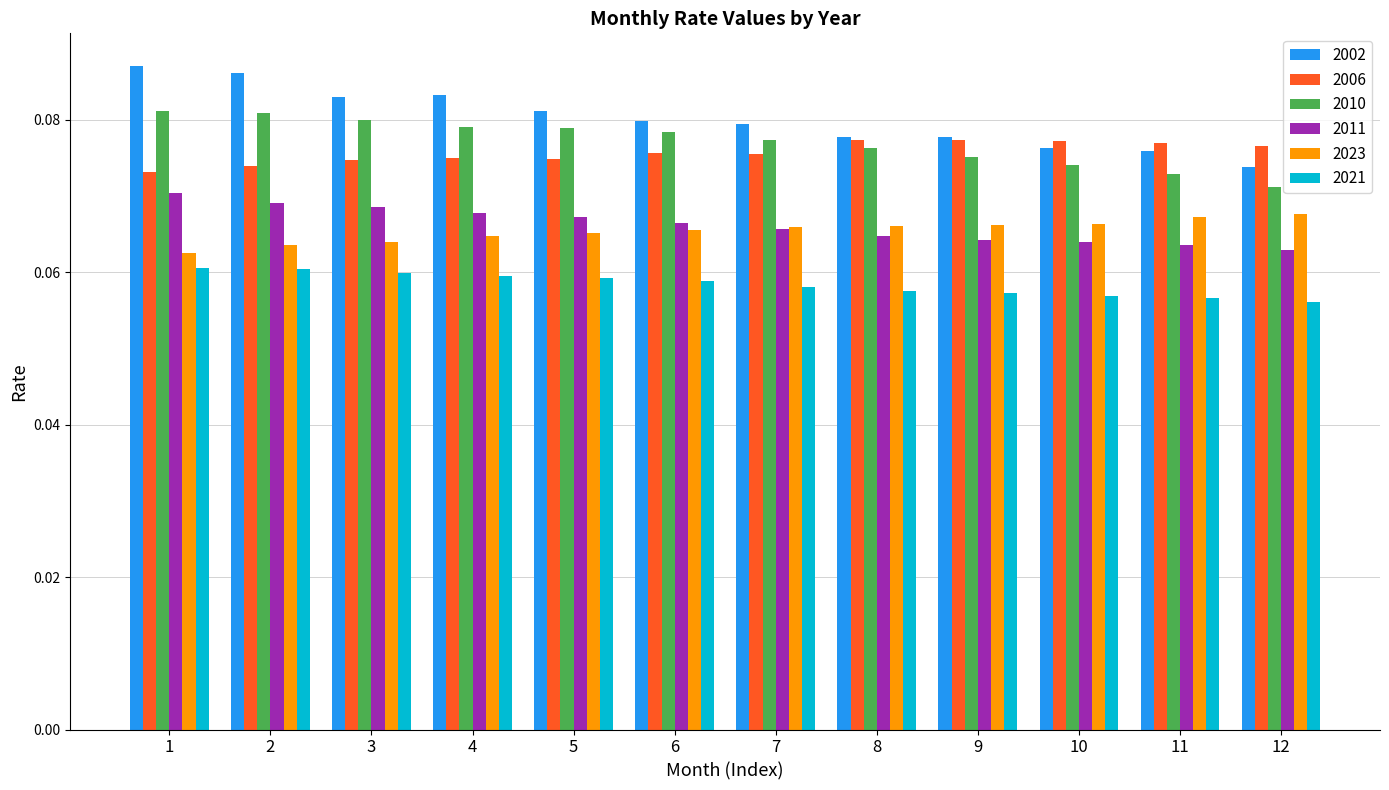

True or false: 2002 has a value of 0.0 at 12.

False